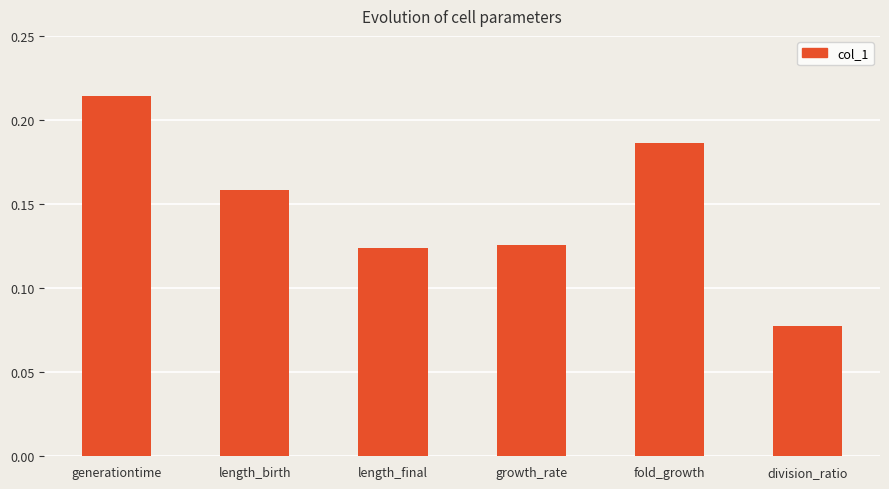

Which label corresponds to the largest value in the chart?

generationtime